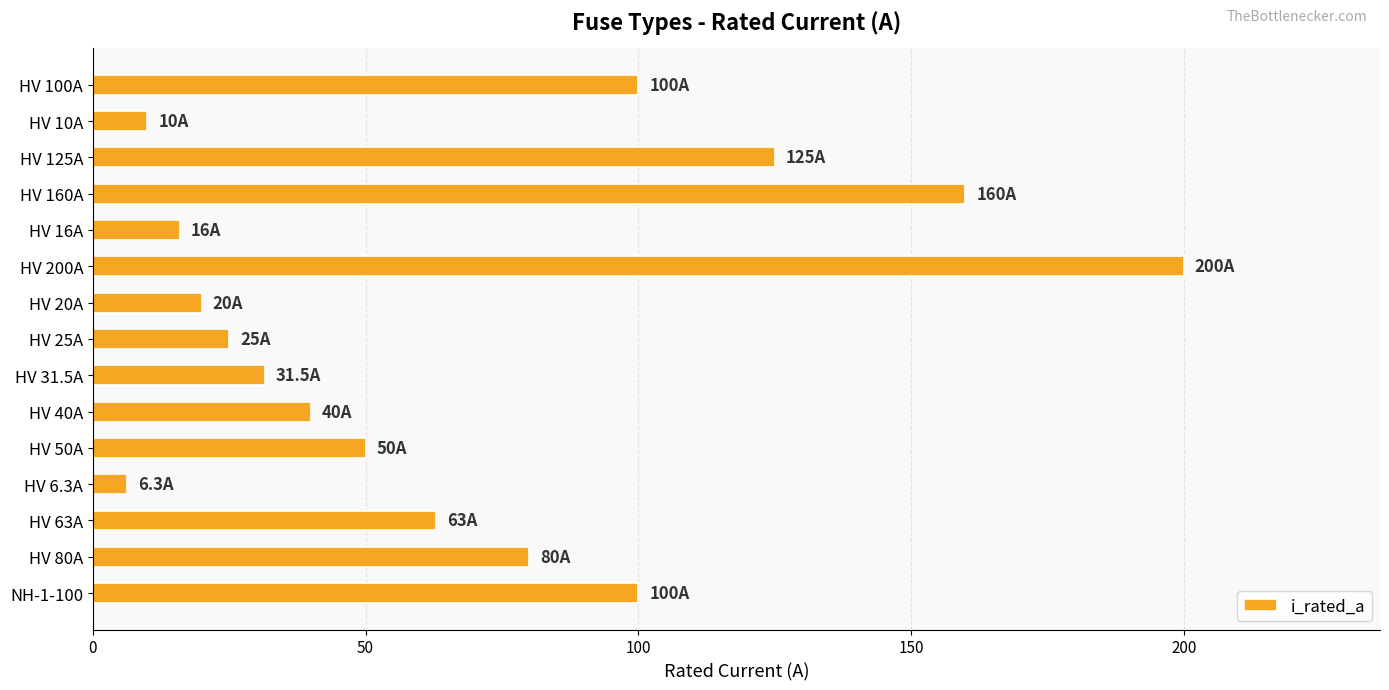

Reading top to bottom, transcribe all the data shown in this chart.

100.0	10.0	125.0	160.0	16.0	200.0	20.0	25.0	31.5	40.0	50.0	6.3	63.0	80.0	100.0